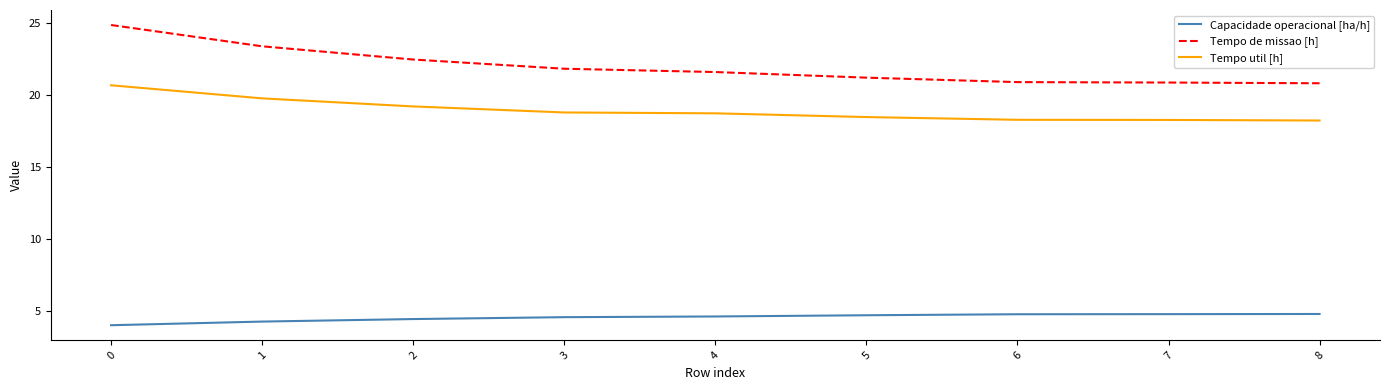

At 7, list the series in order from largest to smallest.

Tempo de missao [h], Tempo util [h], Capacidade operacional [ha/h]